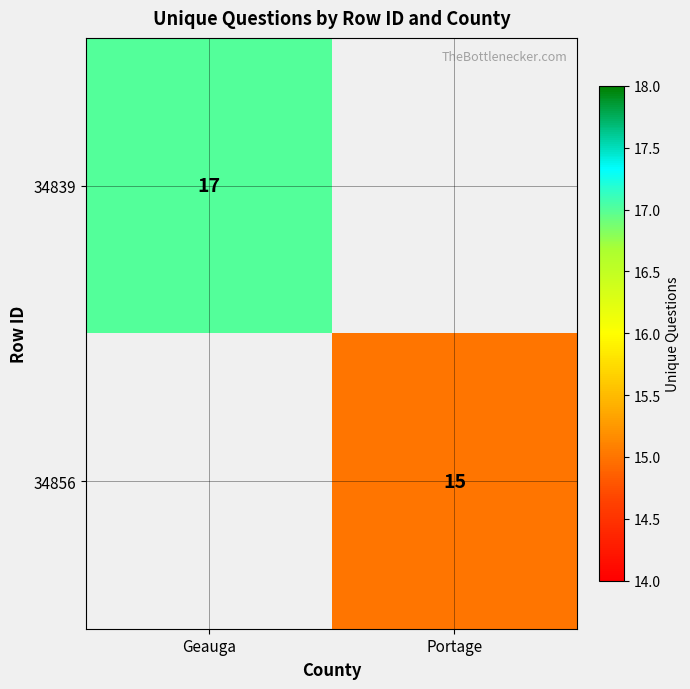

The value of 34839 at Geauga is 28. True or false?

False